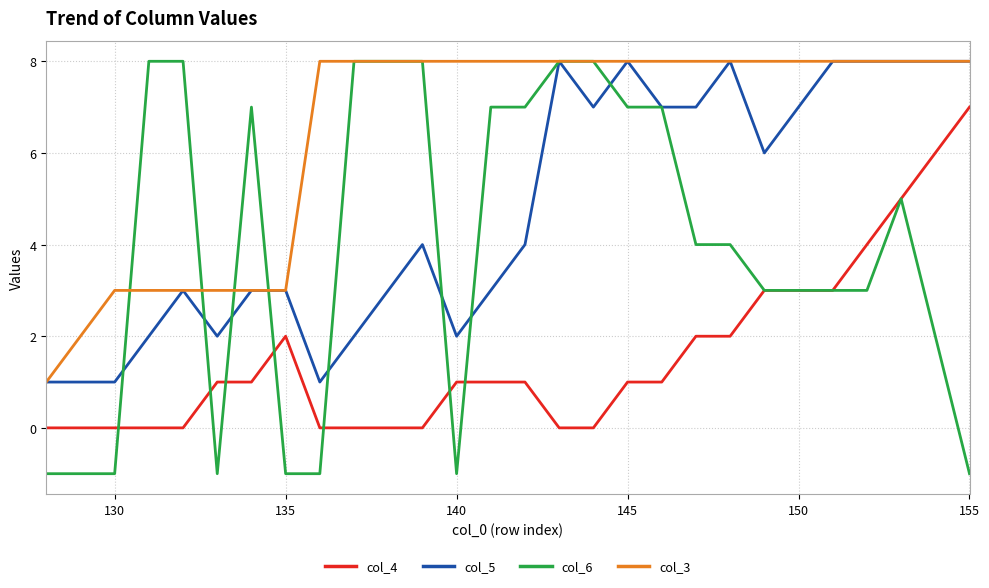

What is the average value of the col_3 series?

6